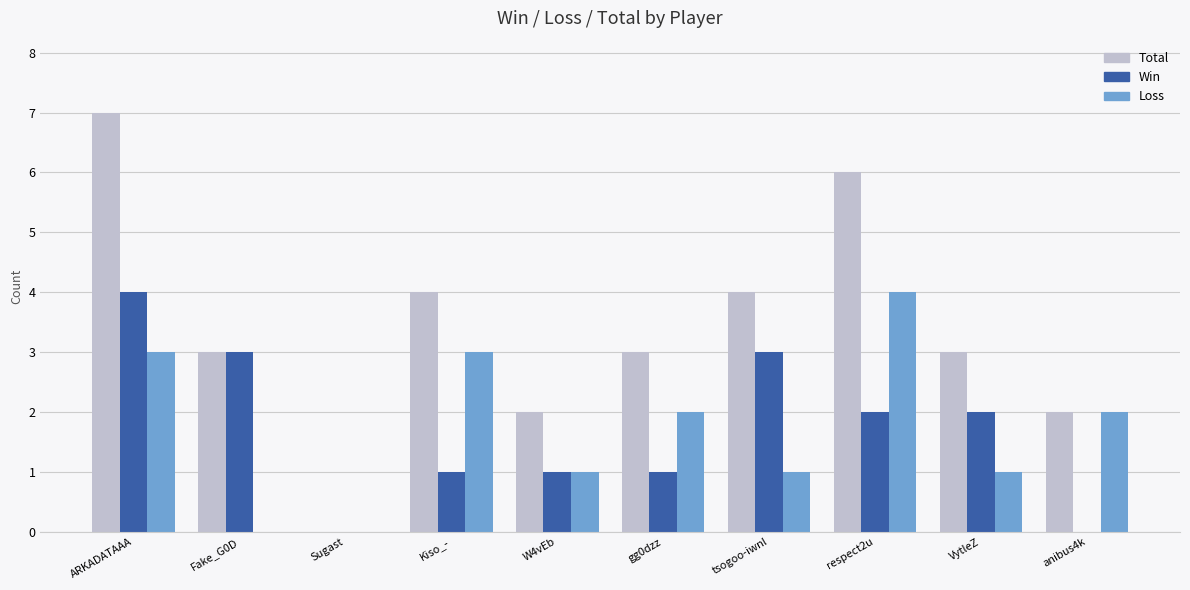

What is the difference between the Total values at gg0dzz and ARKADATAAA?

4